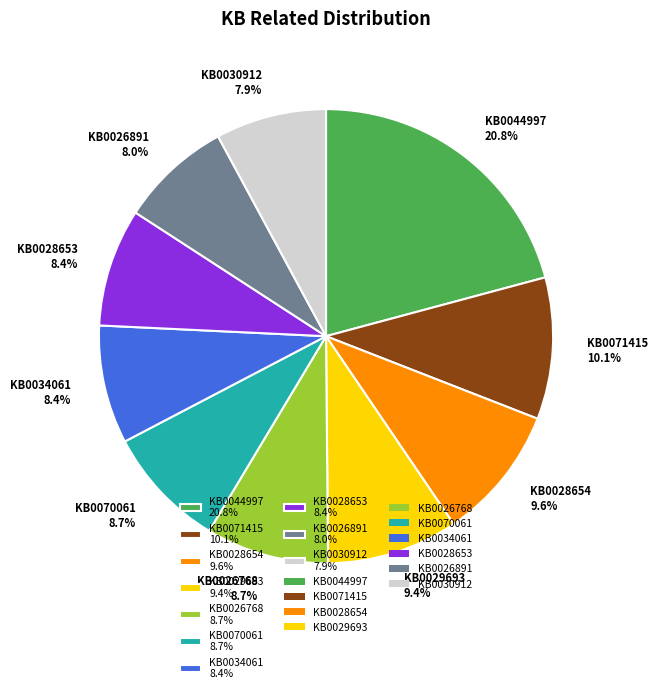

Combined, do KB0070061 8.7% and KB0030912 7.9% account for over 50%?

No